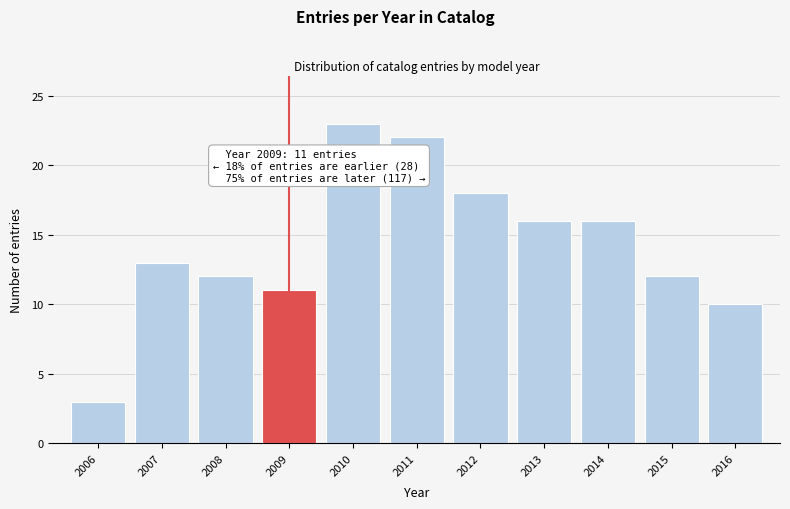

Reading left to right, what are all the values shown in this chart?

2006=3	2007=13	2008=12	2009=11	2010=23	2011=22	2012=18	2013=16	2014=16	2015=12	2016=10